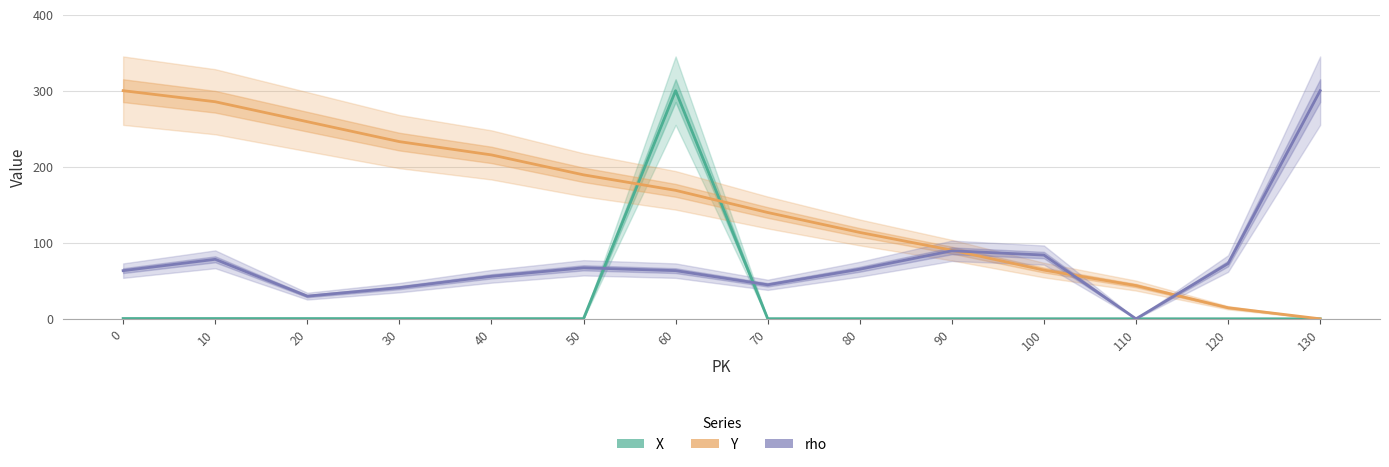

Which category has the lowest value across all series?

130